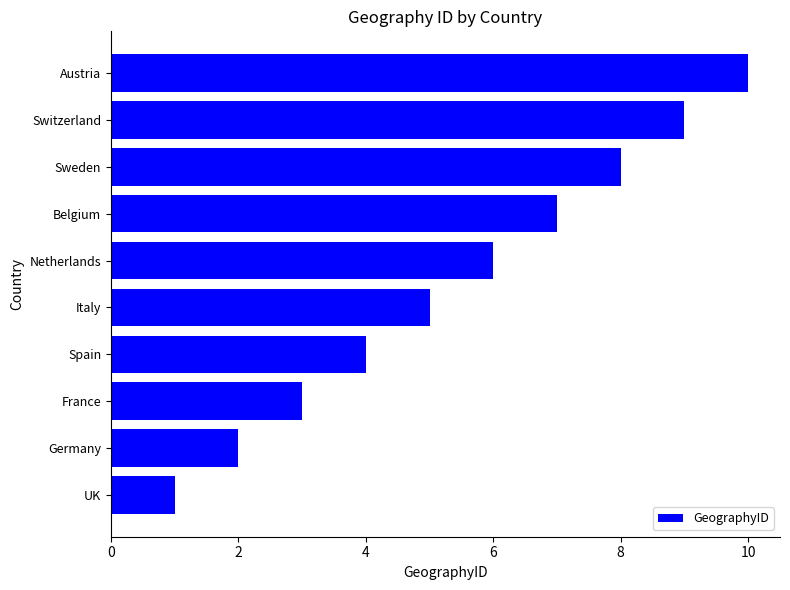

What is the ratio of the value at Spain to the value at Sweden?

0.5